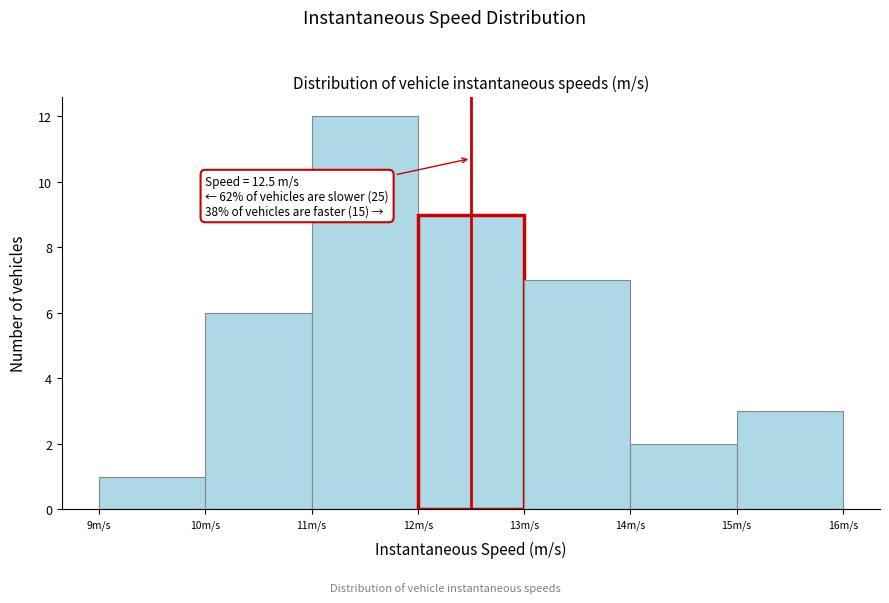

Which range on the x-axis has the tallest bar?

11 to 12